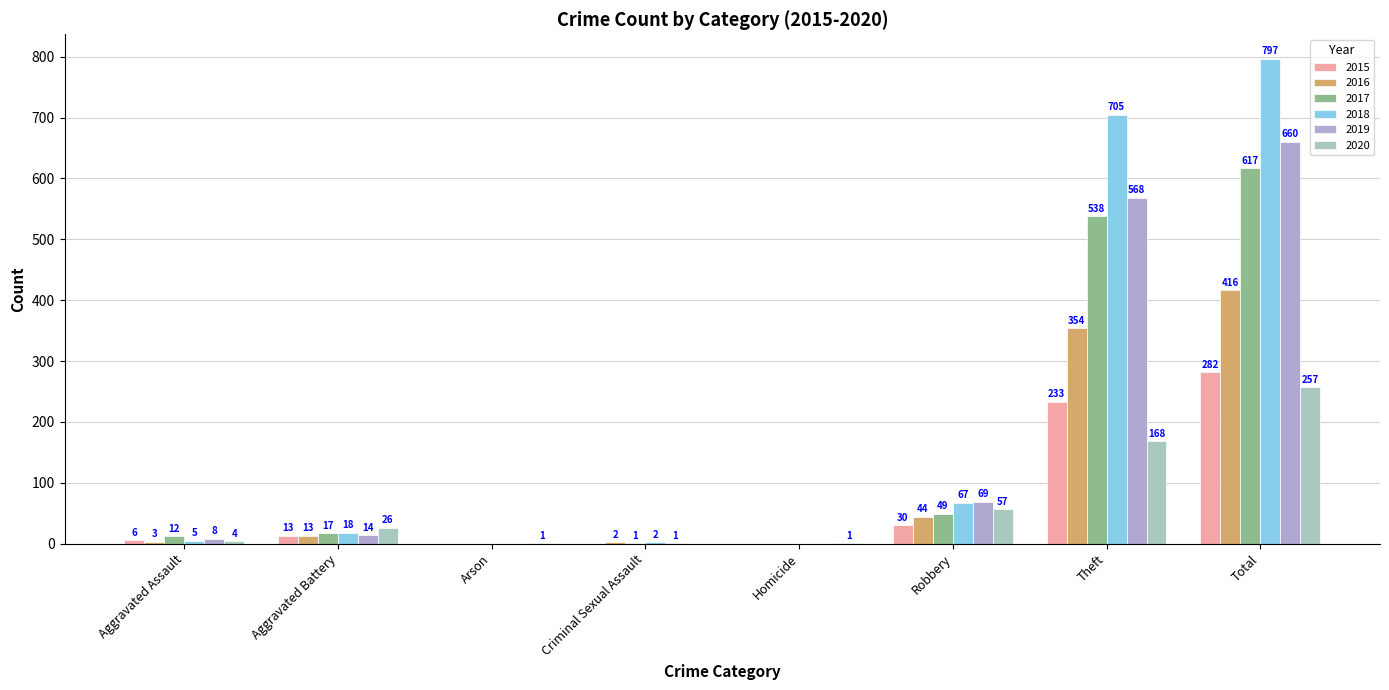

Count the number of data series in this chart.

6